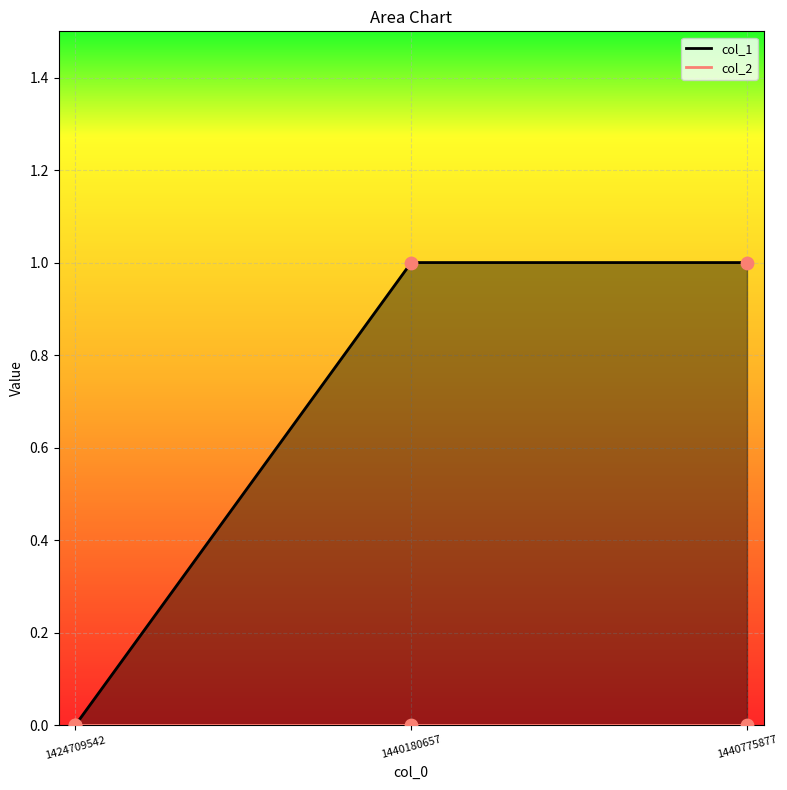

Between 1424709542 and 1440180657, which is larger?

1440180657